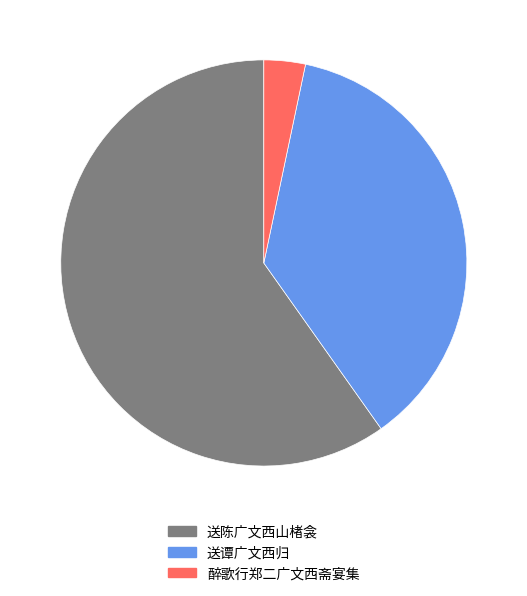

What is the ratio of the value at 醉歌行郑二广文西斋宴集 to the value at 送陈广文西山楮衾?

0.1